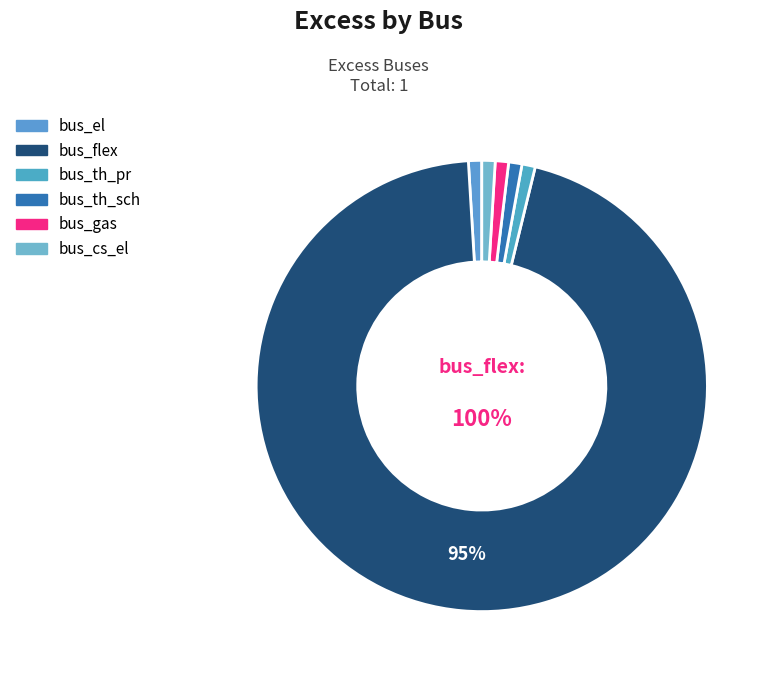

Is there any slice that represents more than half of the pie?

Yes